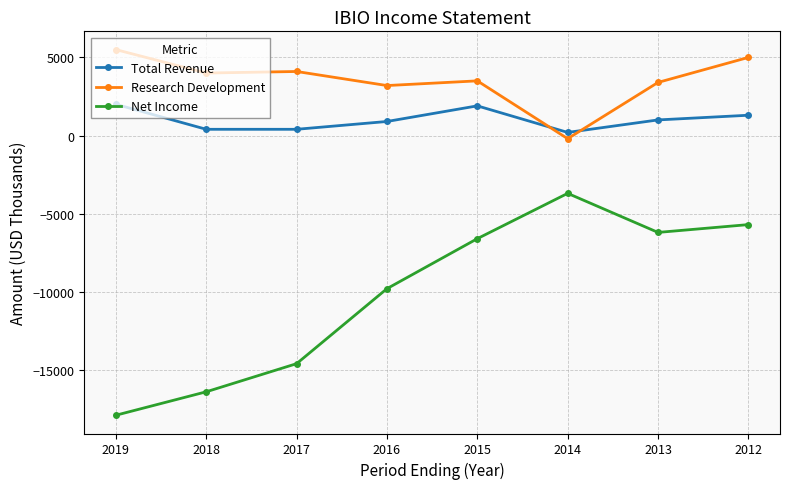

Which series has the widest spread of values?

Net Income